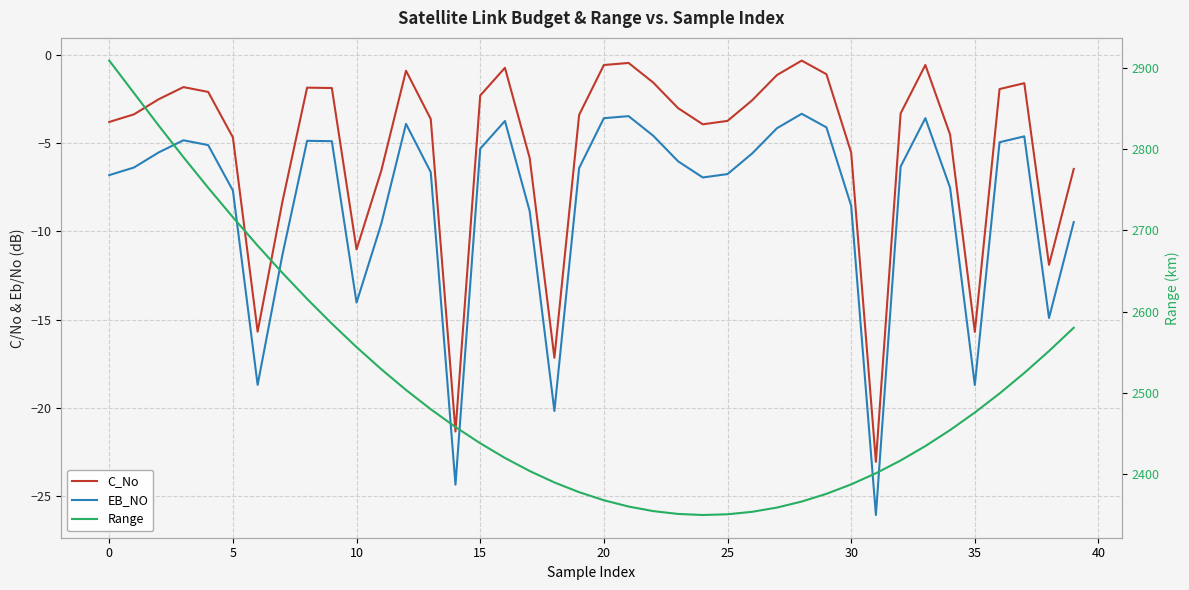

List the series in order of their peak value, highest first.

Range, C_No, EB_NO